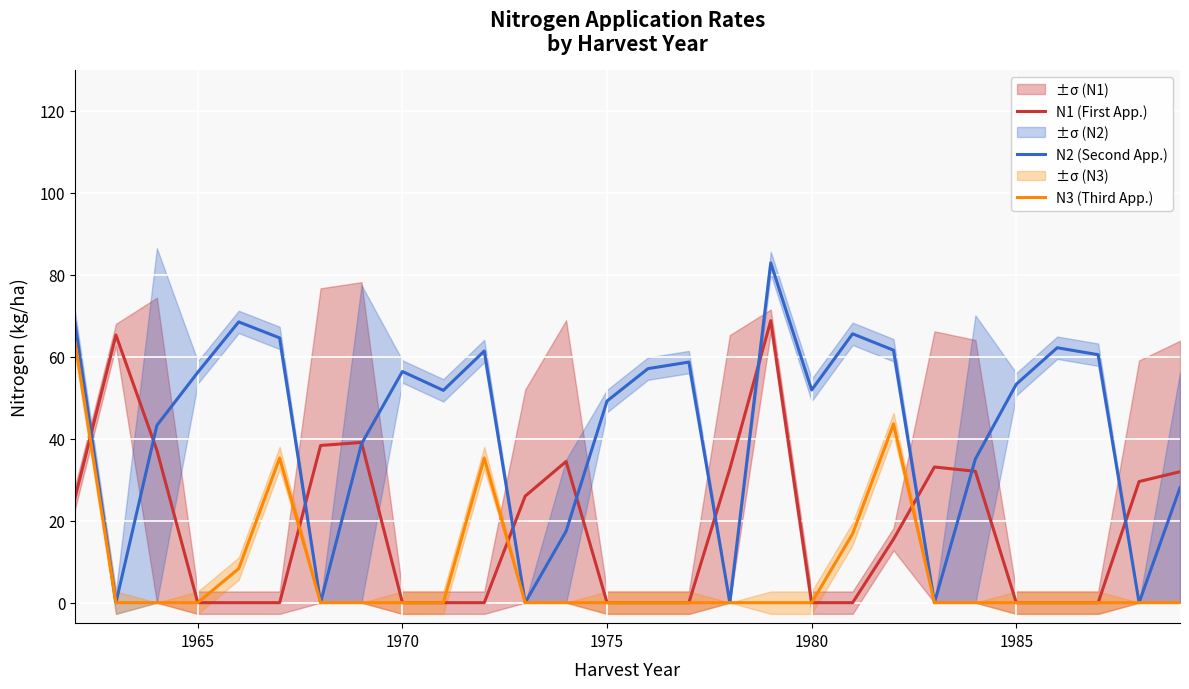

Is it true that N2 (Second App.) equals 13.2 at 1965?

False